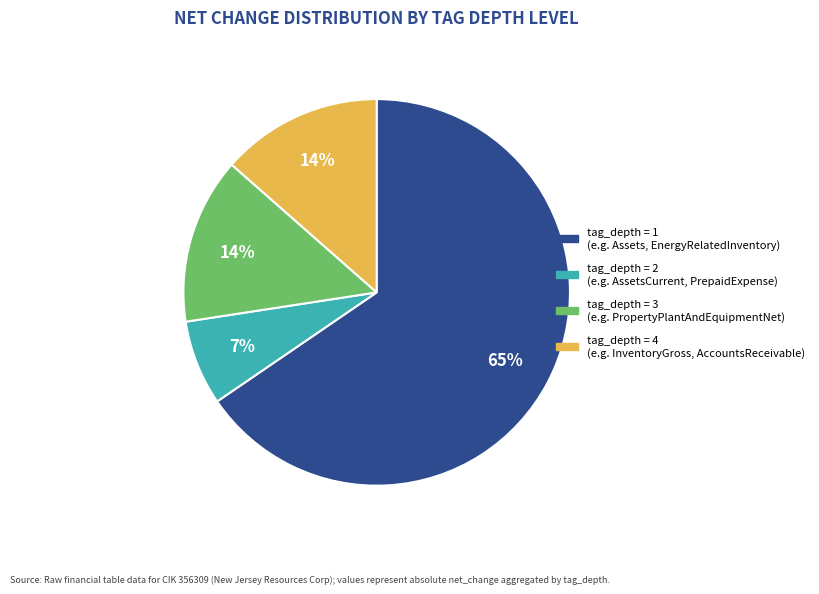

To the nearest percent, what is the average slice percentage?

25%